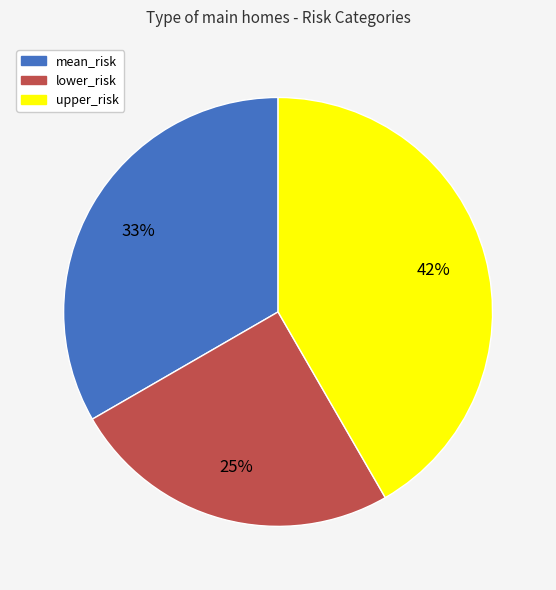

Does any single category account for the majority?

No